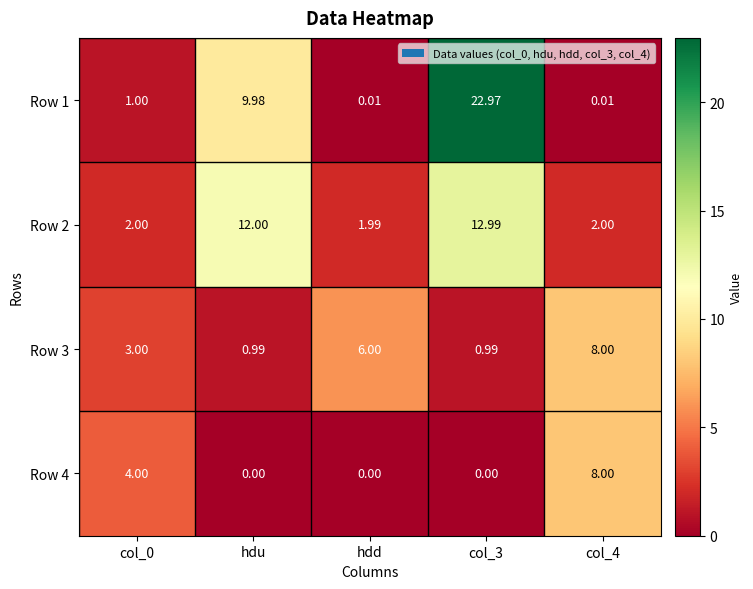

Which category has the lowest value in the Row 2 series?

hdd